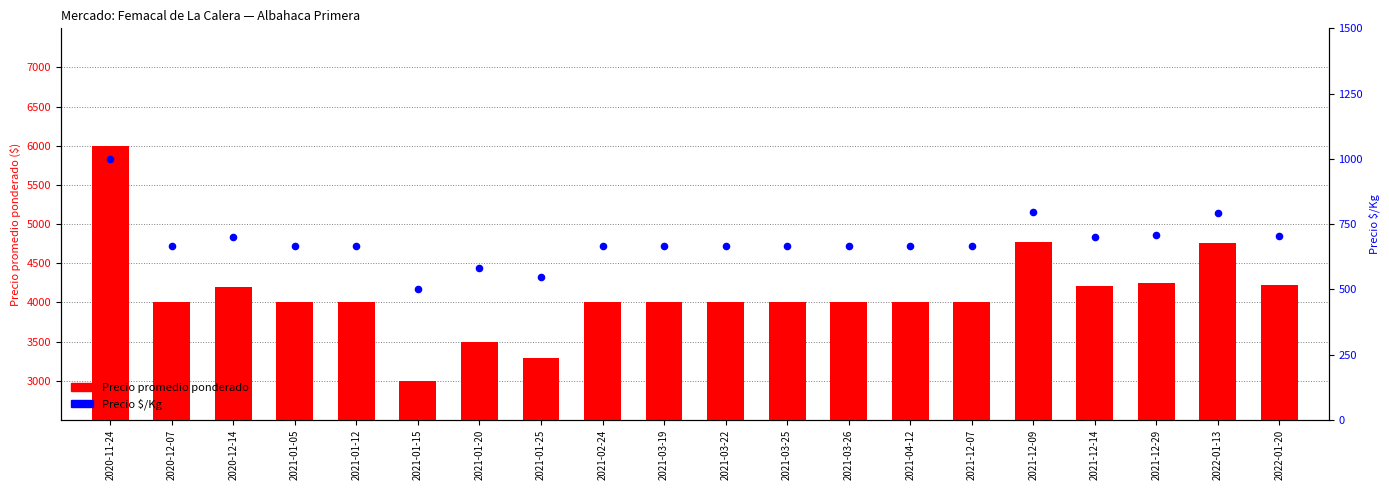

Which series reaches the maximum Y coordinate?

Precio promedio ponderado